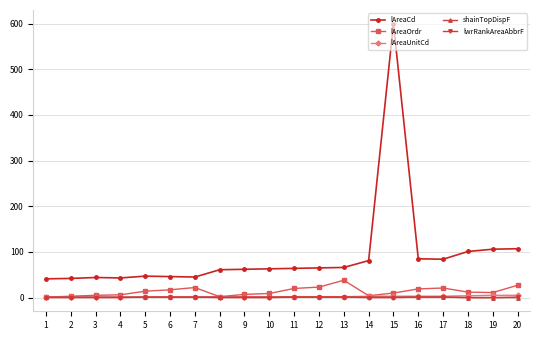

What is the spread (max minus min) of values at 13?

65